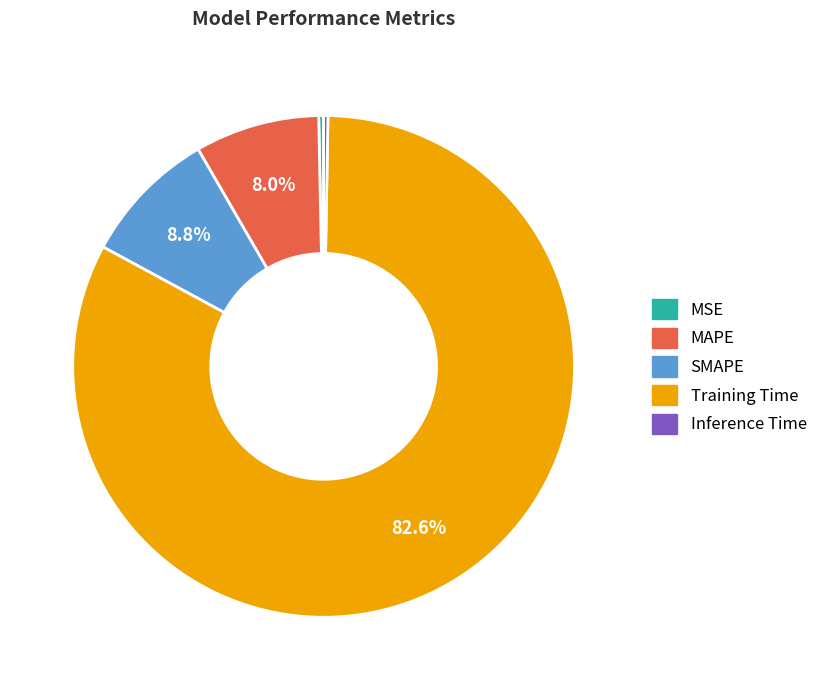

Is Training Time the majority of the pie?

Yes